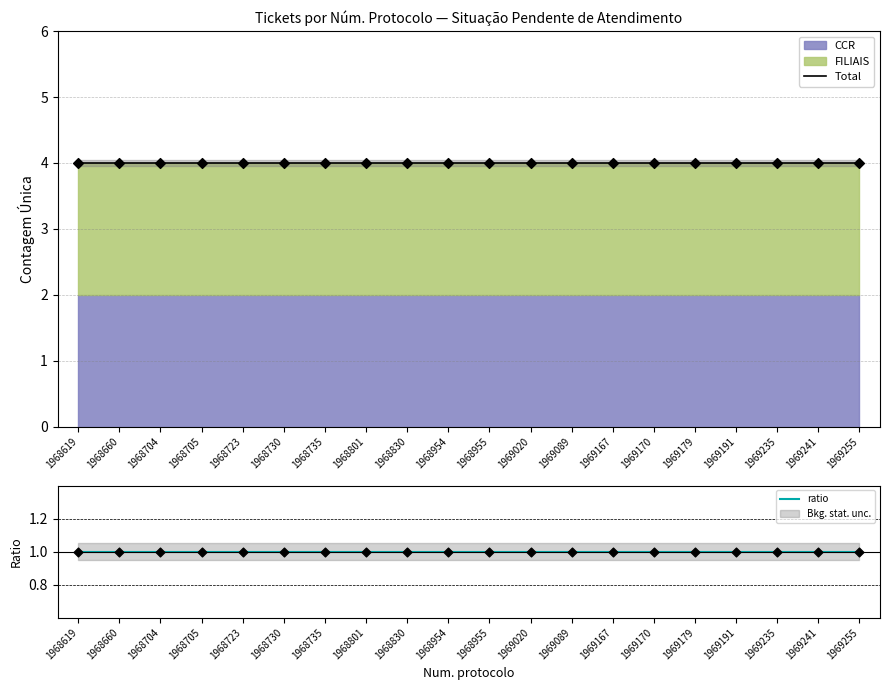

At which category is the sum across all series the highest?

1968619